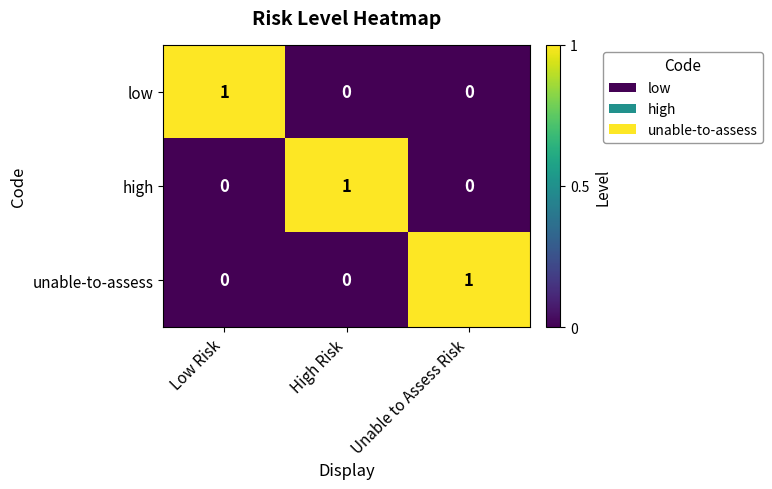

At how many categories does at least one series exceed 0?

3